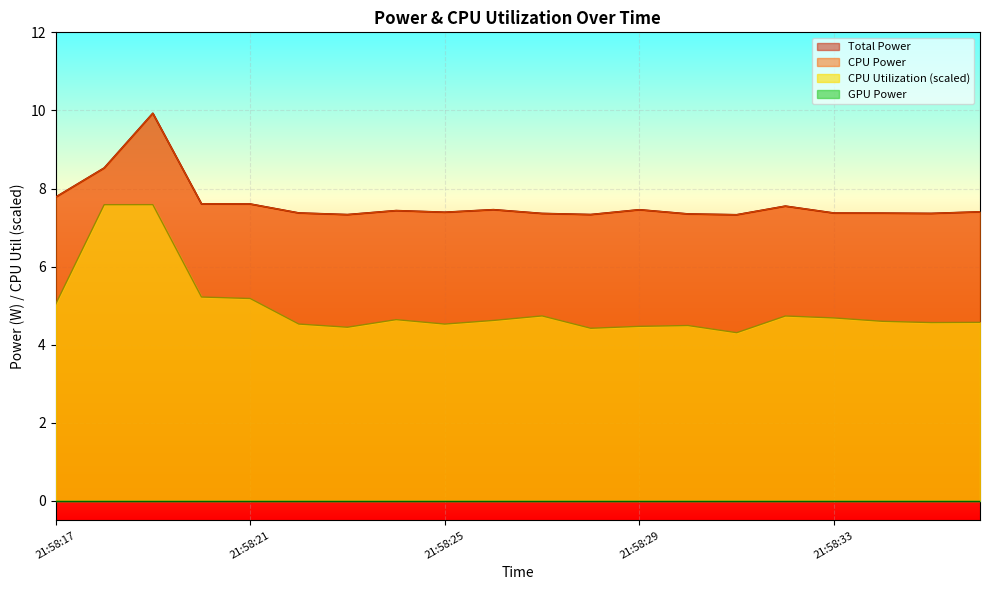

Is it true that Total Power equals 4.2 at 21:58:21?

False